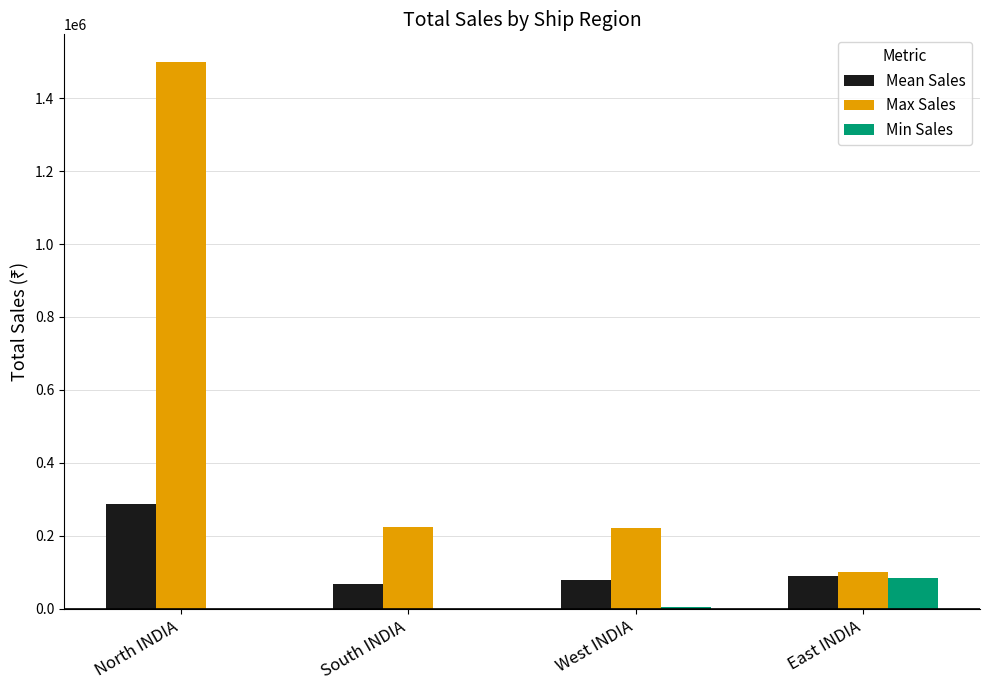

How many groups of bars are there?

4